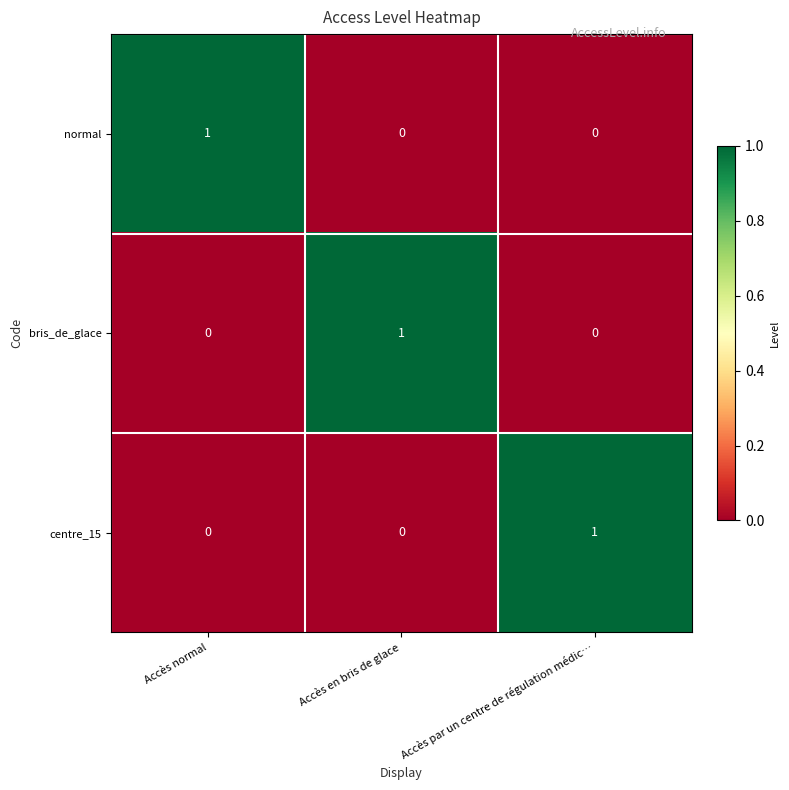

Is the value of bris_de_glace at Accès en bris de glace greater than the value of normal at Accès en bris de glace?

Yes